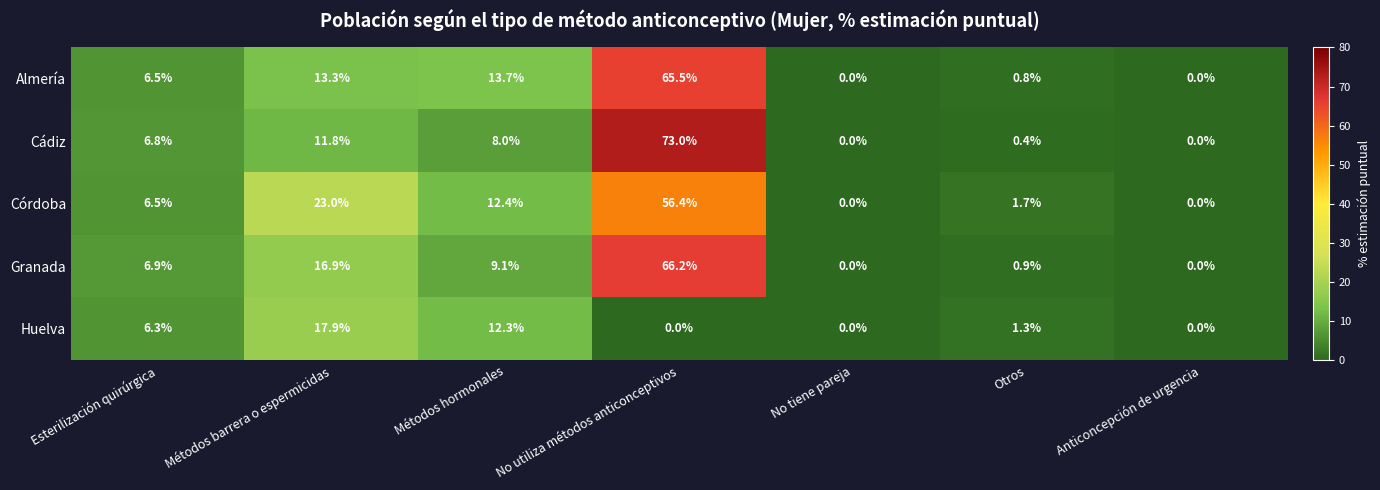

At which label is Cádiz closest to 36?

Métodos barrera o espermicidas